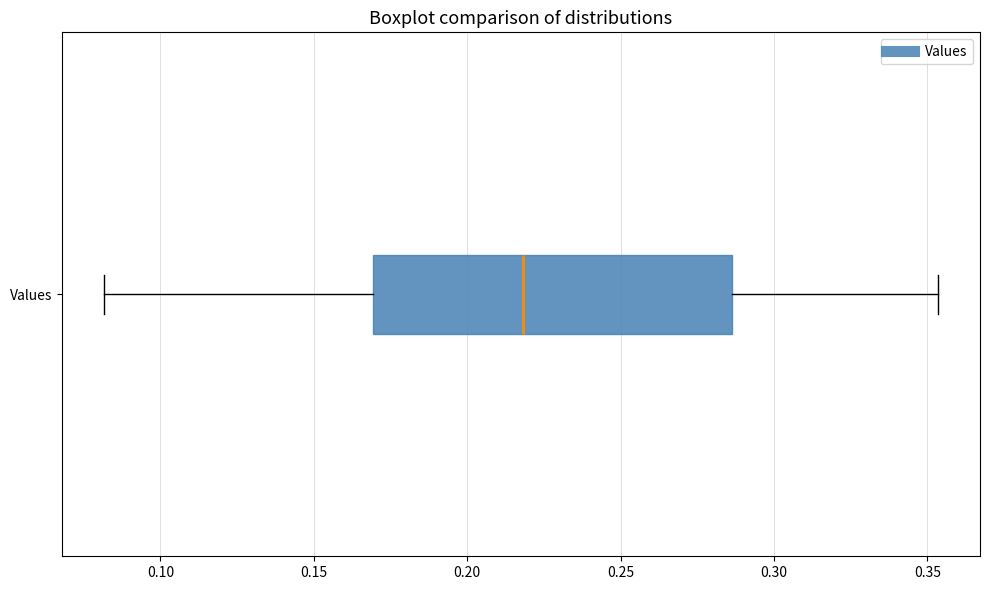

Where does the median line of the box for Values sit on the x-axis? The values are not printed on the chart, so give them approximately, as read against the axis.

0.220